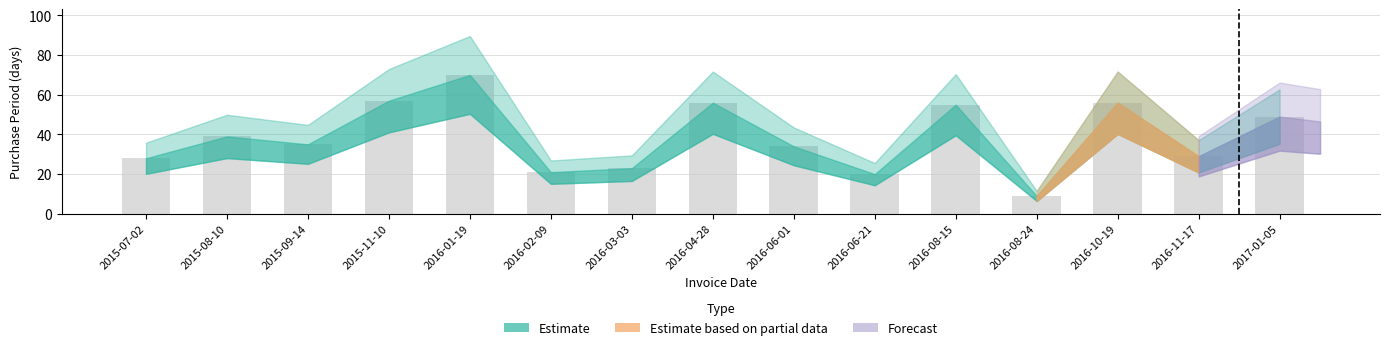

What is the difference between the second highest and second lowest values?

37